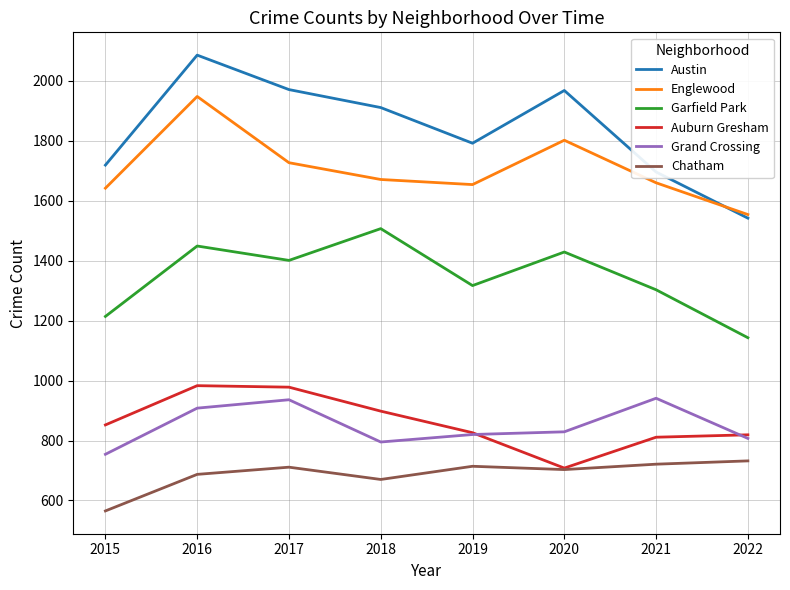

What is the spread (max minus min) of values at 2022?

822